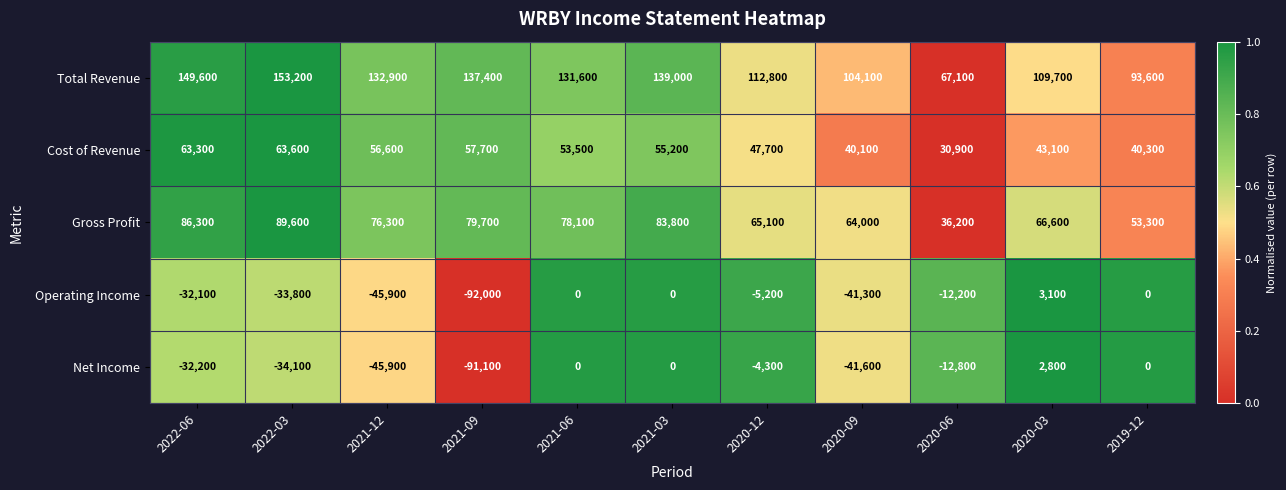

Which series has the largest range (max minus min)?

Operating Income